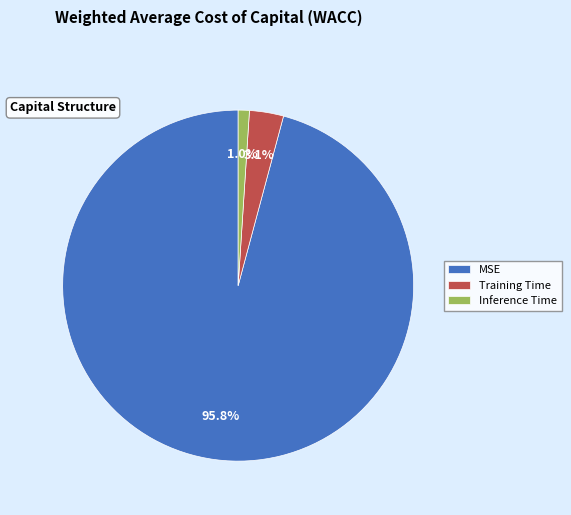

To the nearest percent, what percentage of the pie is Training Time?

3%